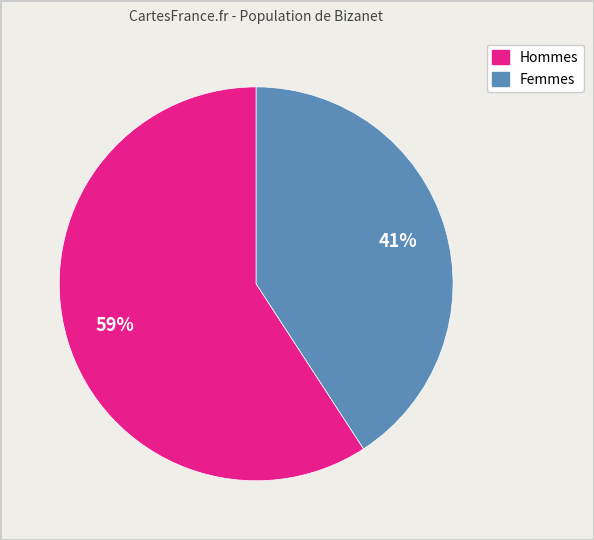

Is there any slice that represents more than half of the pie?

Yes